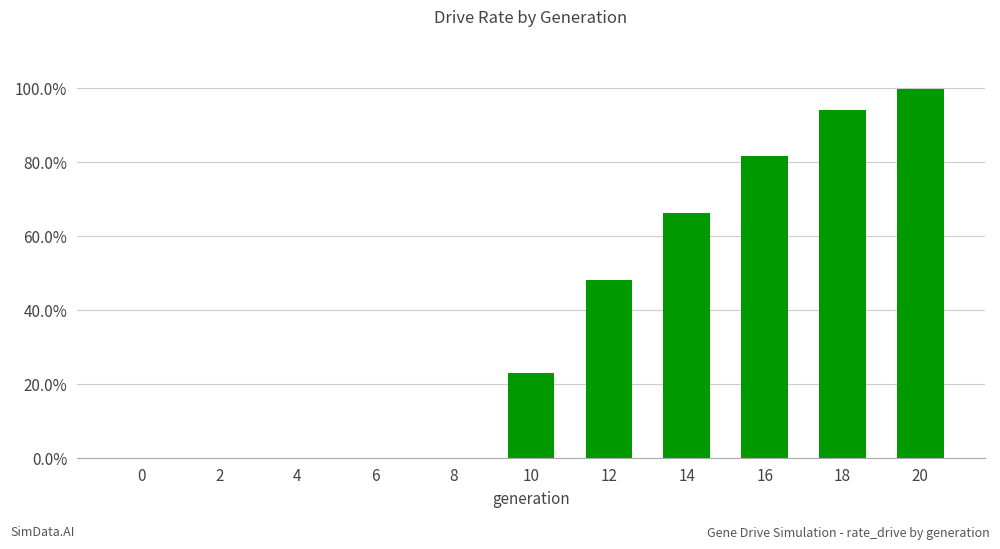

Are the bars horizontal?

No